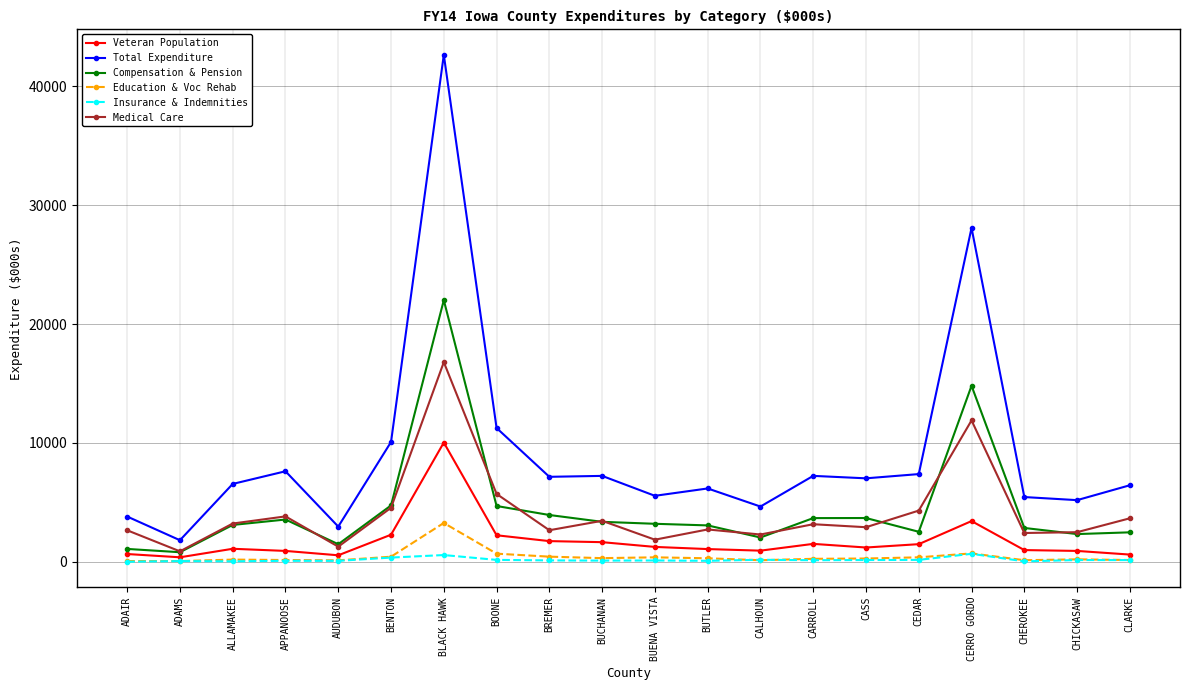

Rank the series by their maximum value, from lowest to highest.

Insurance & Indemnities, Education & Voc Rehab, Veteran Population, Medical Care, Compensation & Pension, Total Expenditure